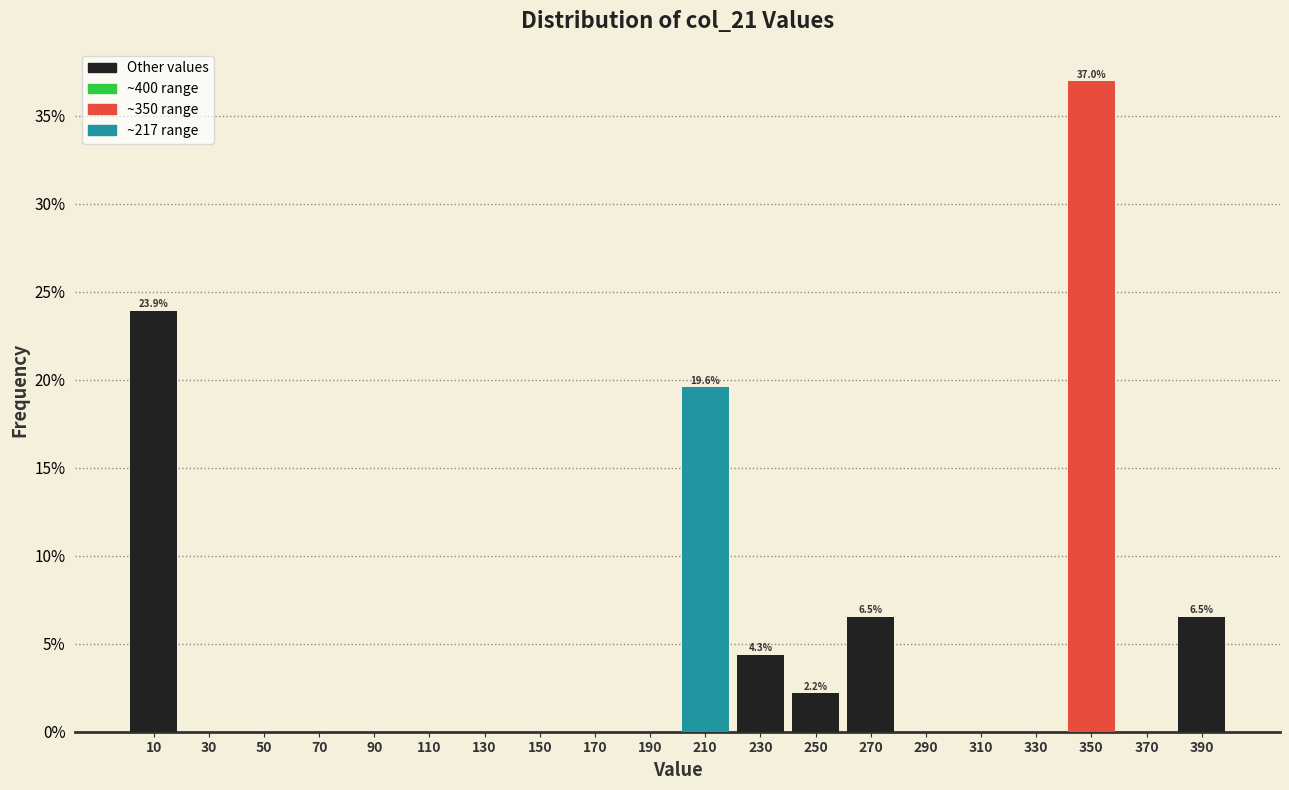

Over which range of the x-axis is the bar tallest?

340 to 360